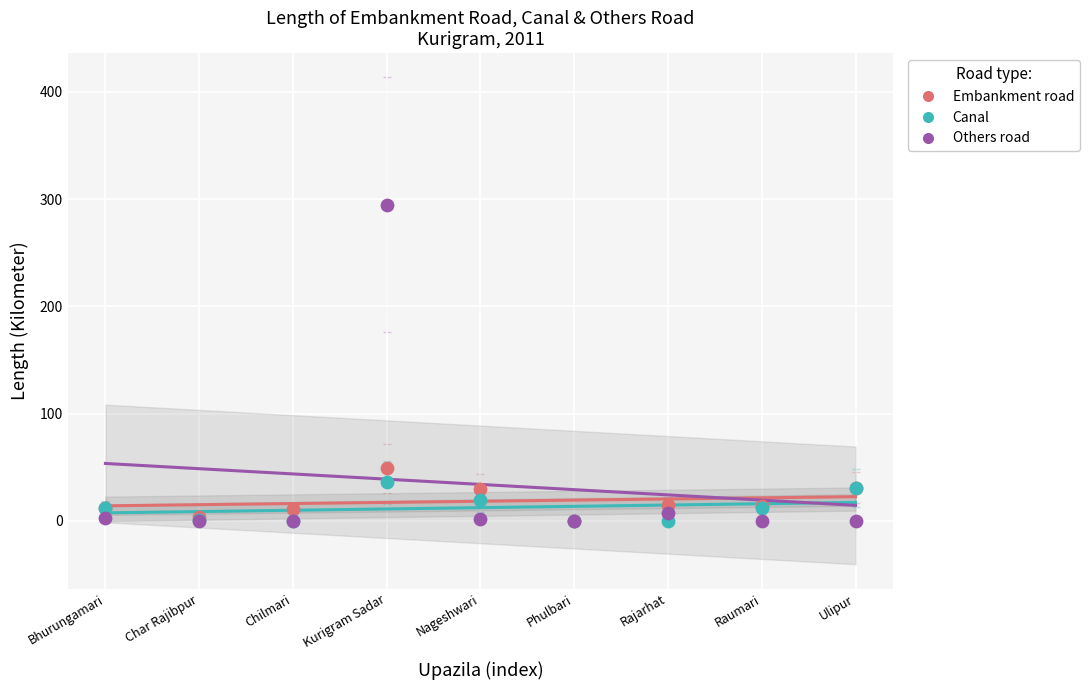

Across all series, what Y value is closest to 147?

49.0